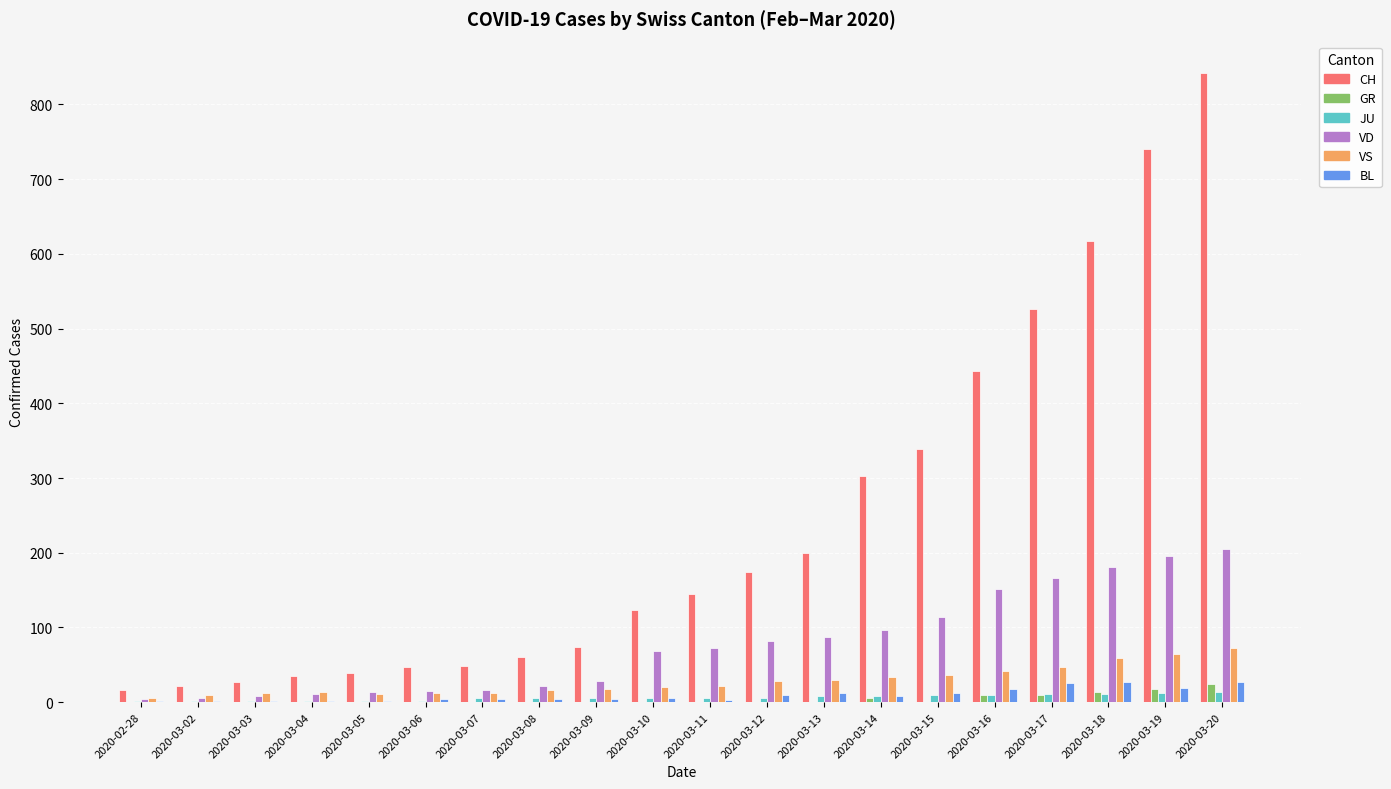

What is the maximum value for BL?

27